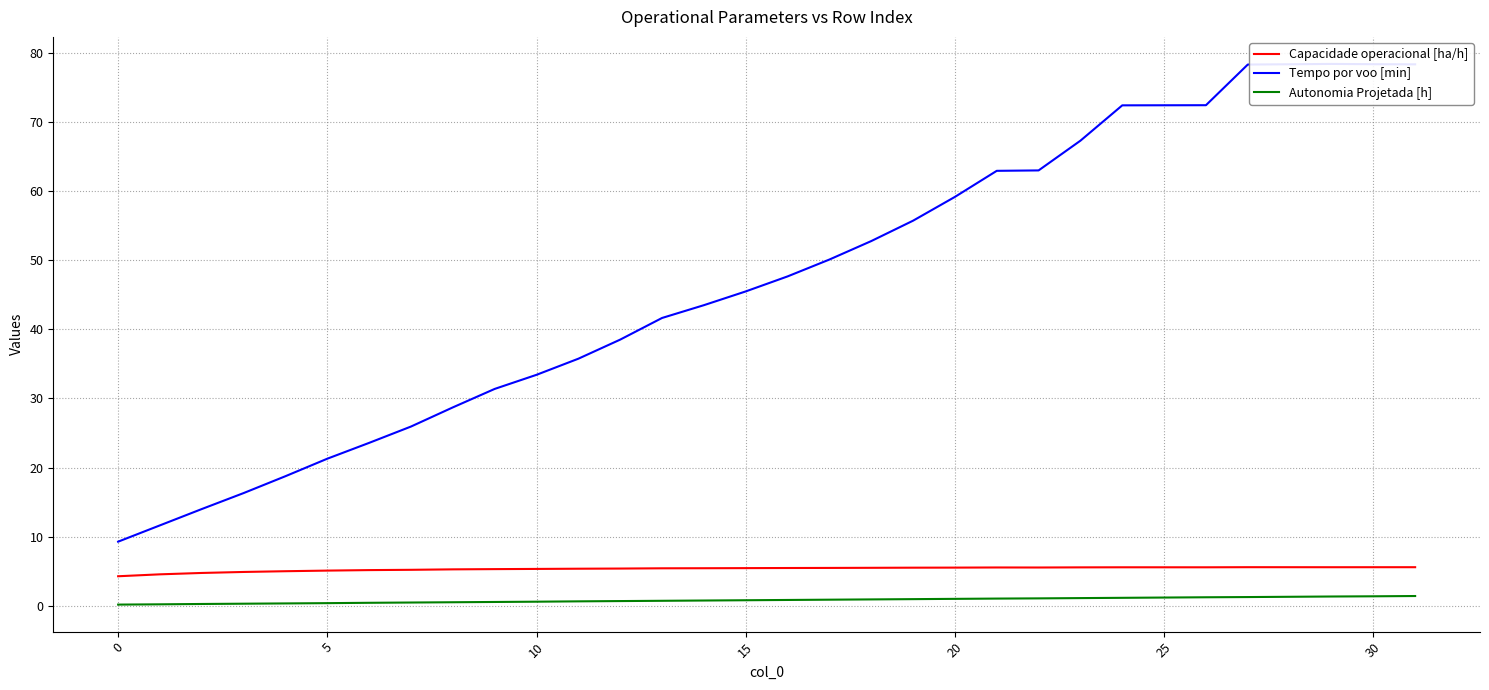

What is the sum of all Autonomia Projetada [h] values?

26.2